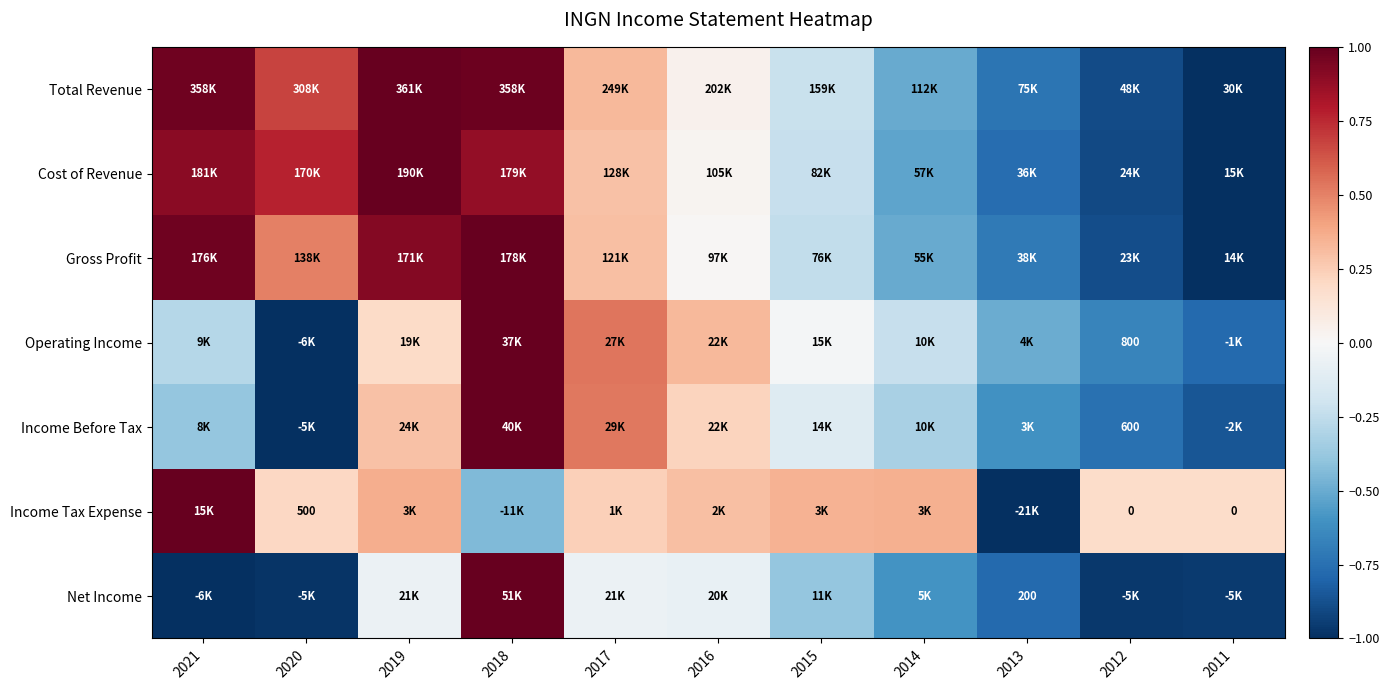

Count the number of categories in the chart.

11